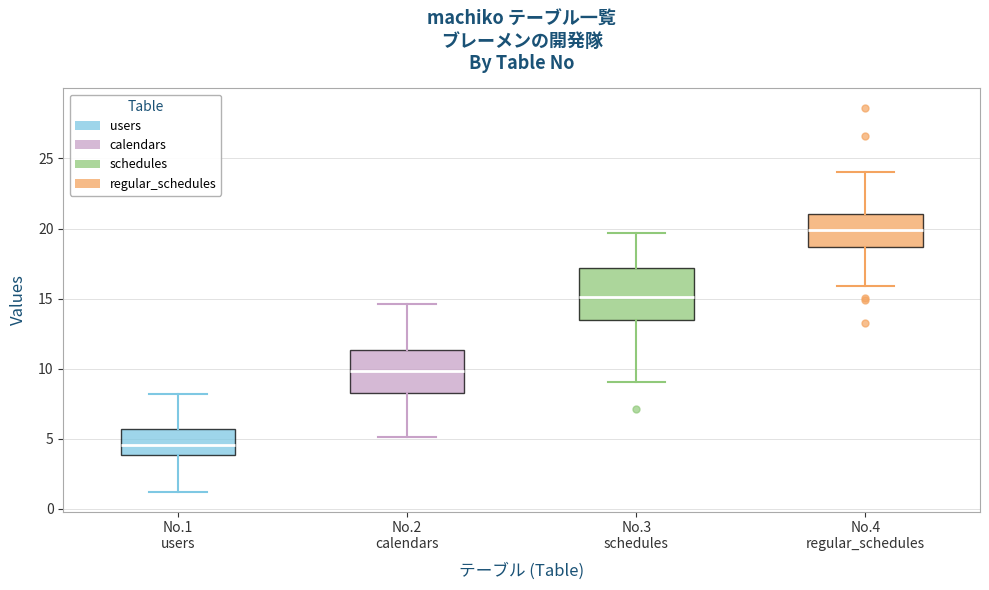

Where is the lower edge of the box for No.1 users on the y-axis? The values are not printed on the chart, so give them approximately, as read against the axis.

4.0